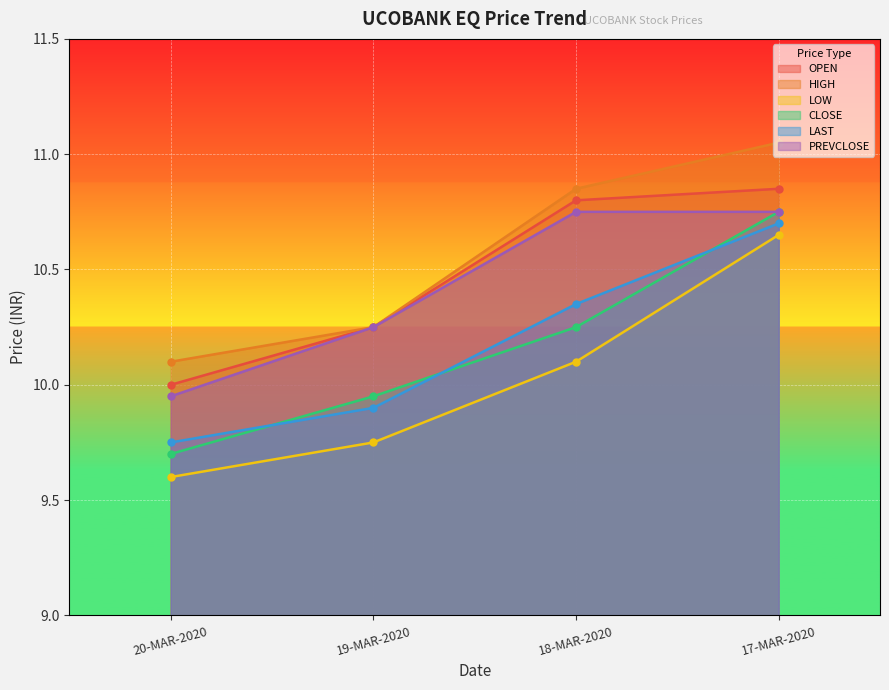

Reading left to right, what are all the values shown in this chart?

OPEN: 10.0	10.2	10.8	10.8
HIGH: 10.1	10.2	10.8	11.1
LOW: 9.6	9.8	10.1	10.7
CLOSE: 9.7	9.9	10.2	10.8
LAST: 9.8	9.9	10.3	10.7
PREVCLOSE: 9.9	10.2	10.8	10.8